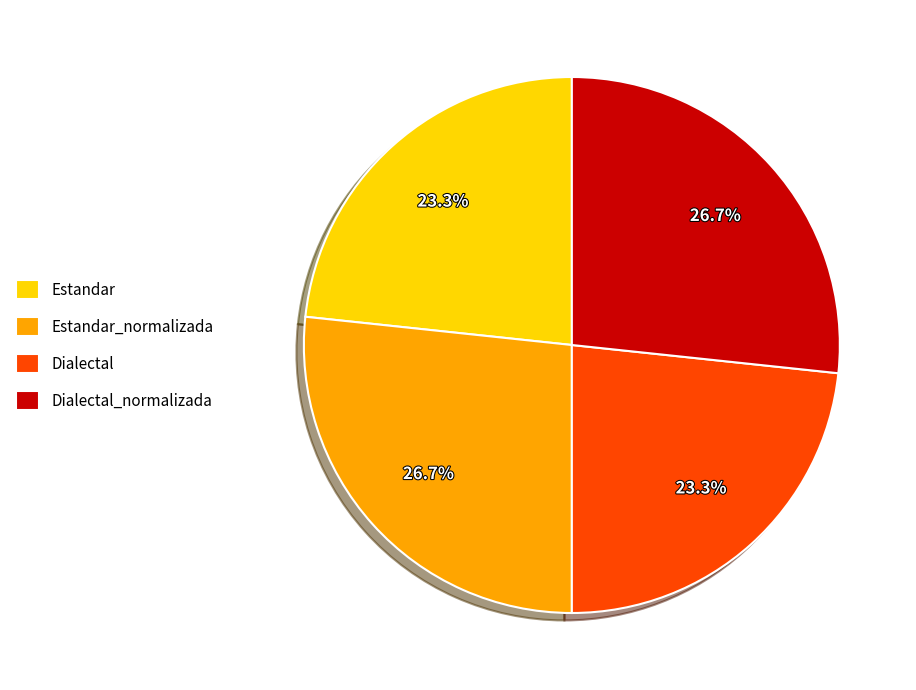

Combined, do Estandar_normalizada and Dialectal_normalizada account for over 50%?

Yes